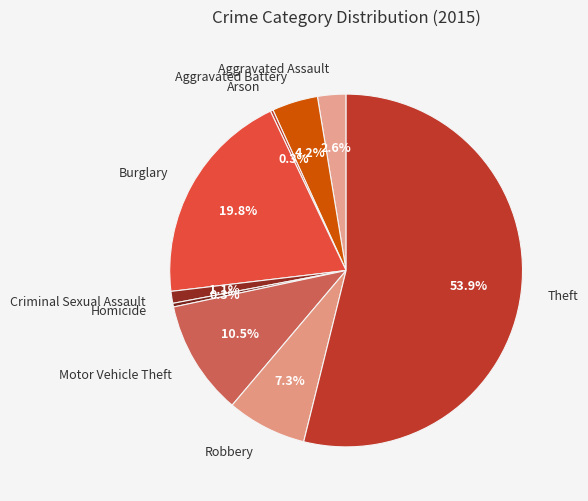

Combined, do Criminal Sexual Assault and Aggravated Assault account for over 50%?

No